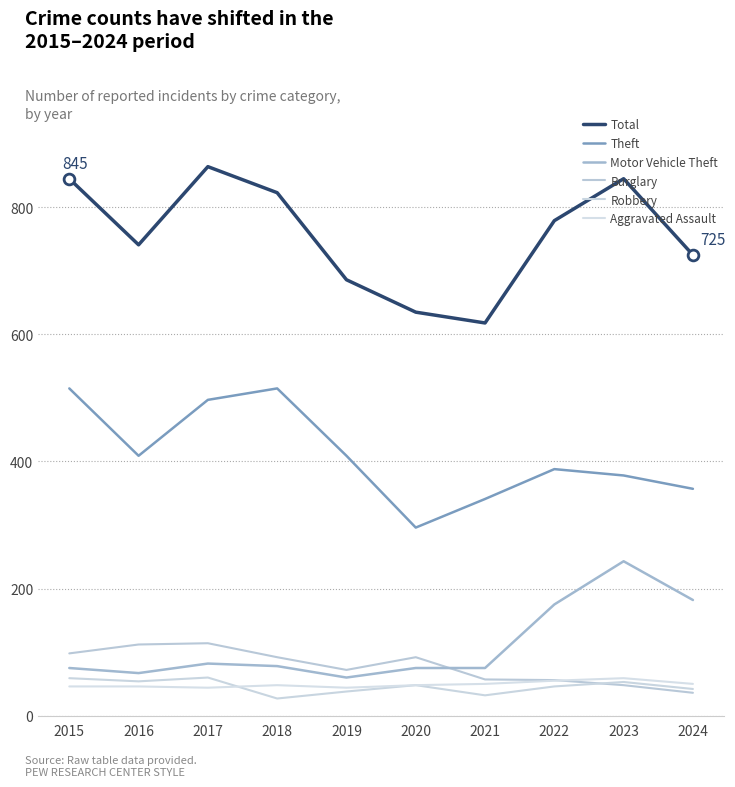

What are all the series names shown in the legend?

Total, Theft, Motor Vehicle Theft, Burglary, Robbery, Aggravated Assault